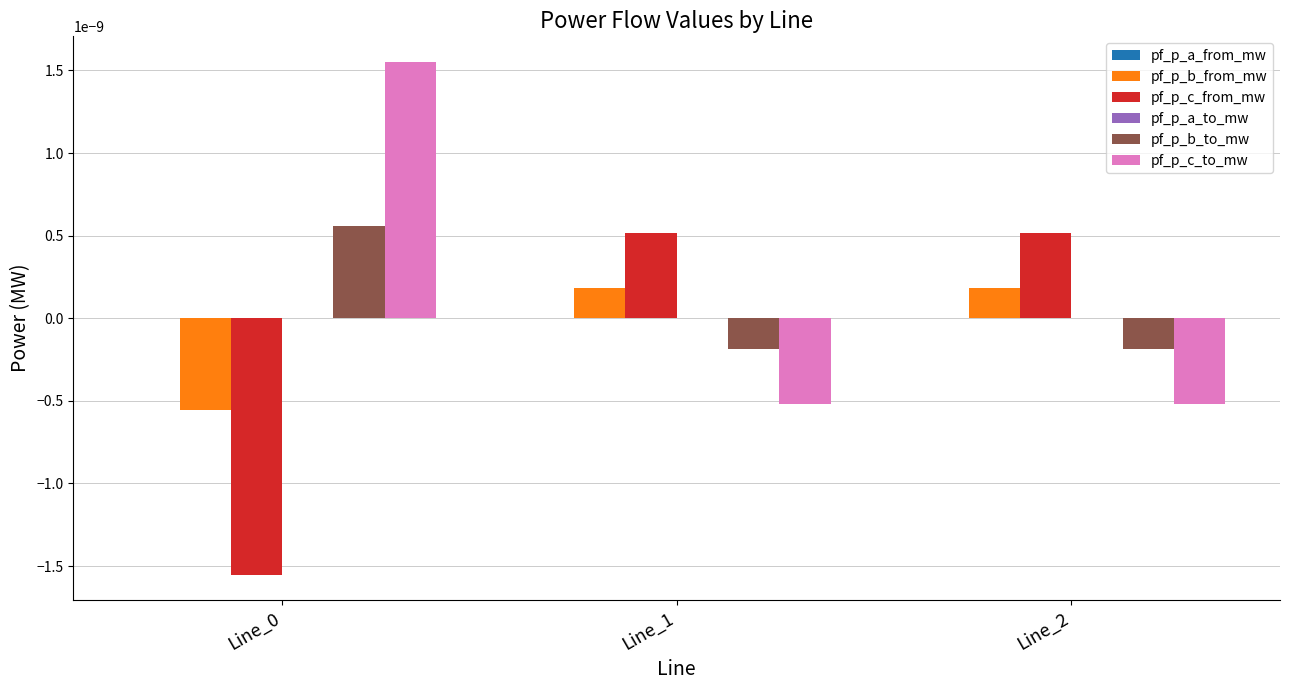

Is the value of pf_p_c_to_mw at Line_2 greater than the value of pf_p_b_from_mw at Line_1?

No